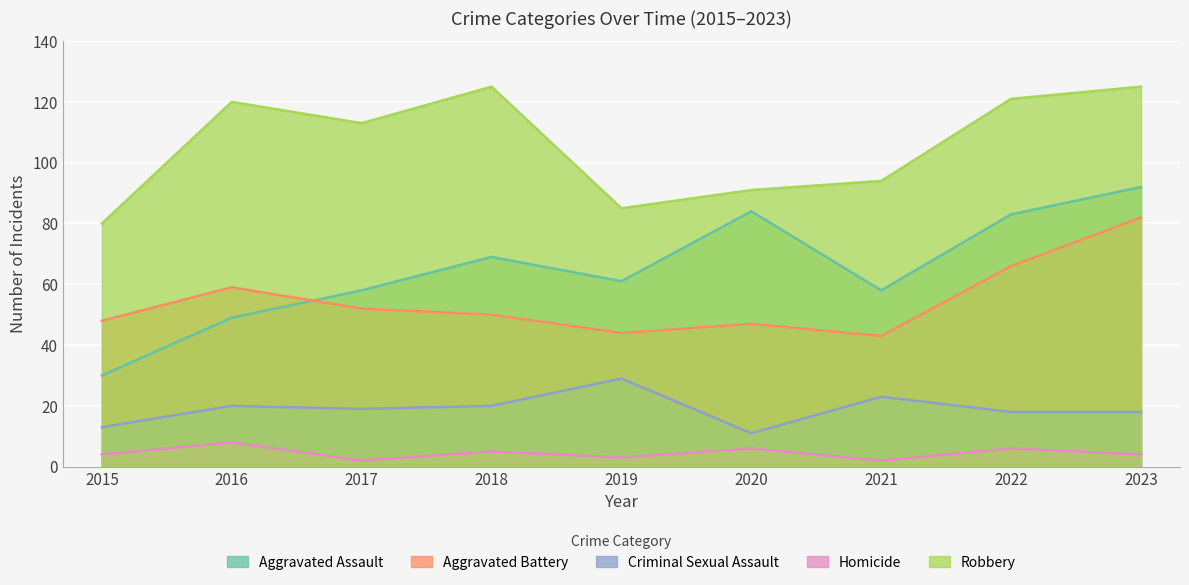

True or false: Aggravated Battery and Robbery cross at least once.

False